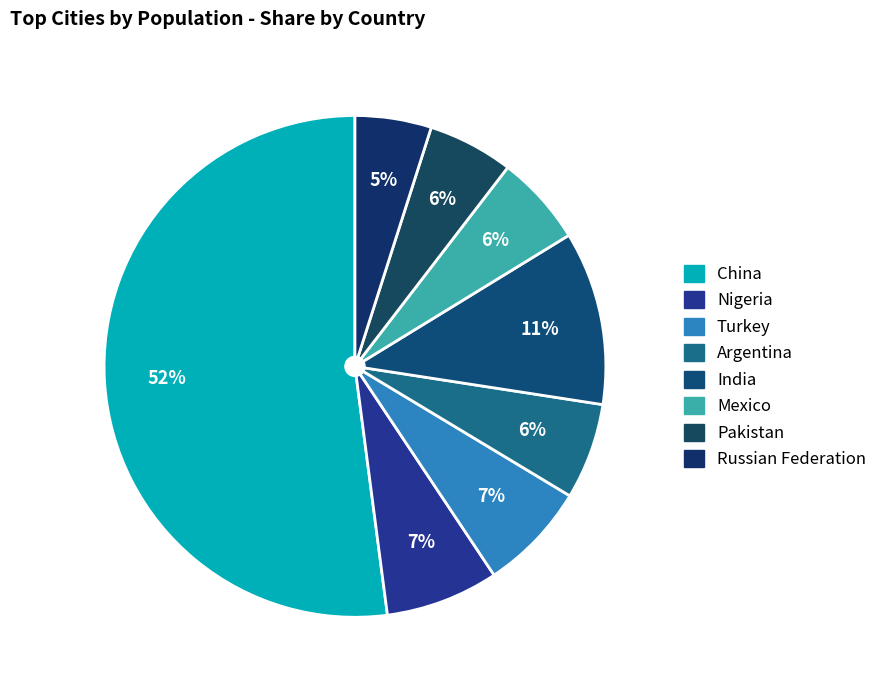

Is India the majority of the pie?

No